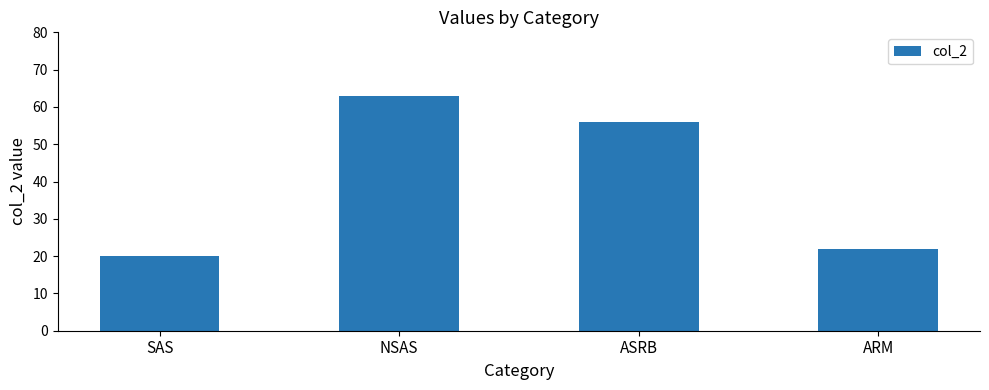

How many values are below 56?

2